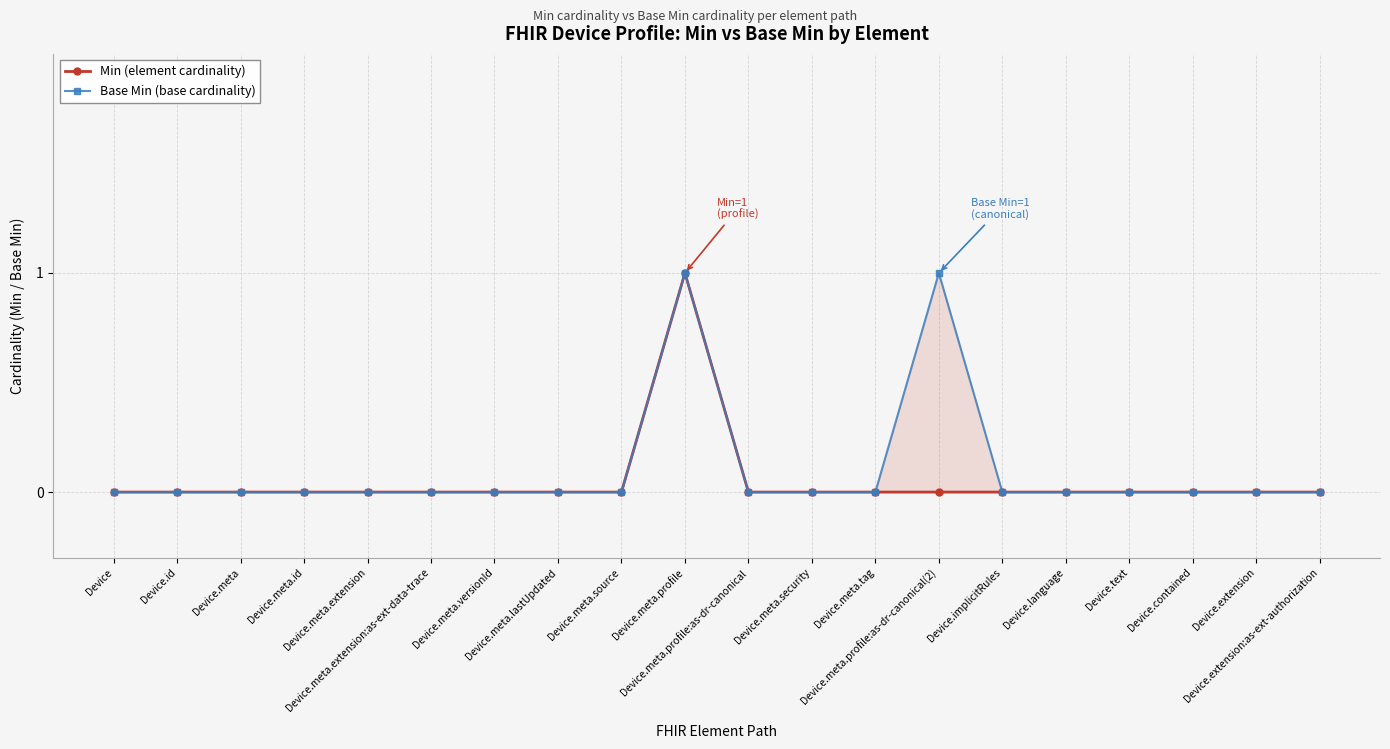

Which series has the largest range (max minus min)?

Min (element cardinality)